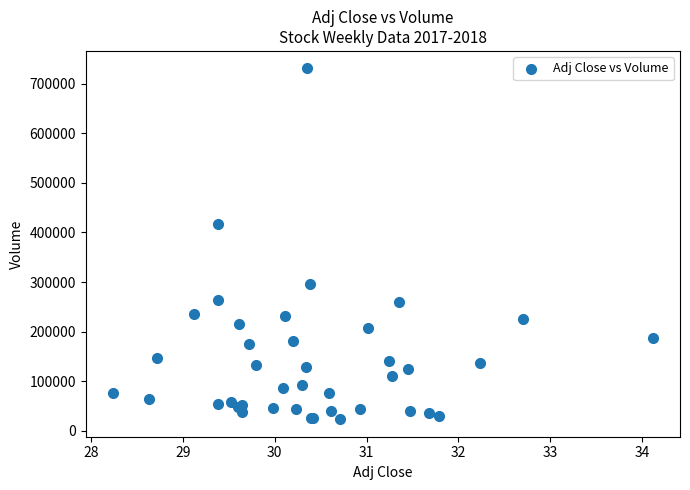

What Y value in the scatter plot is closest to 377100?

417900